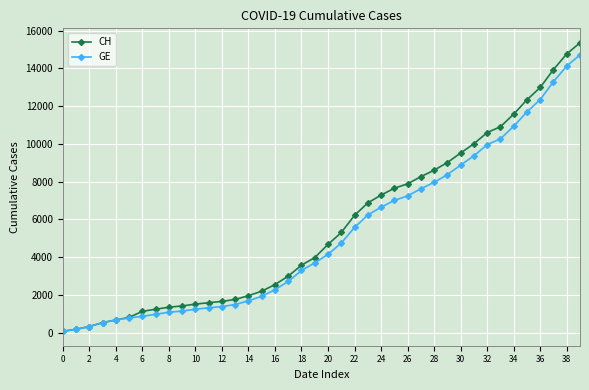

How many lines are shown in the chart?

2